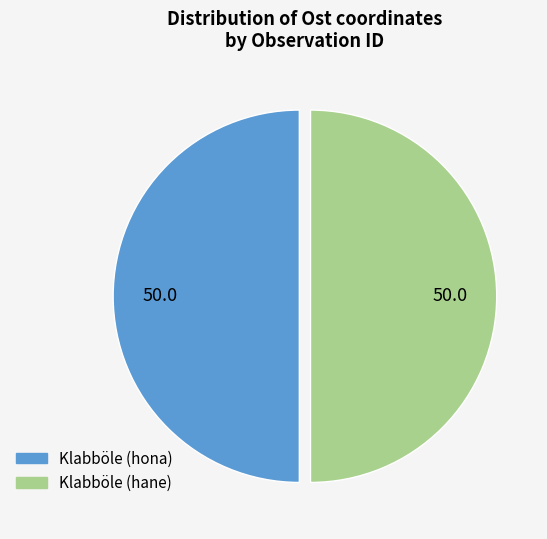

Count the number of slices in the pie.

2